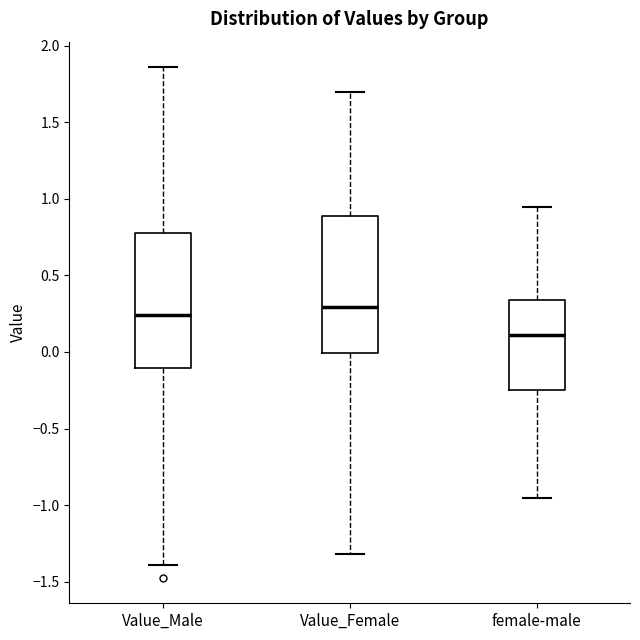

Reading left to right, read every box against the y-axis: the position of its median line, the range the box covers, and the ends of its whiskers. The values are not printed on the chart, so give them approximately, as read against the axis.

Value_Male: median 0.25, box -0.10 to 0.80, whiskers -1.40 to 1.85
Value_Female: median 0.30, box 0.00 to 0.90, whiskers -1.30 to 1.70
female-male: median 0.10, box -0.25 to 0.35, whiskers -0.95 to 0.95